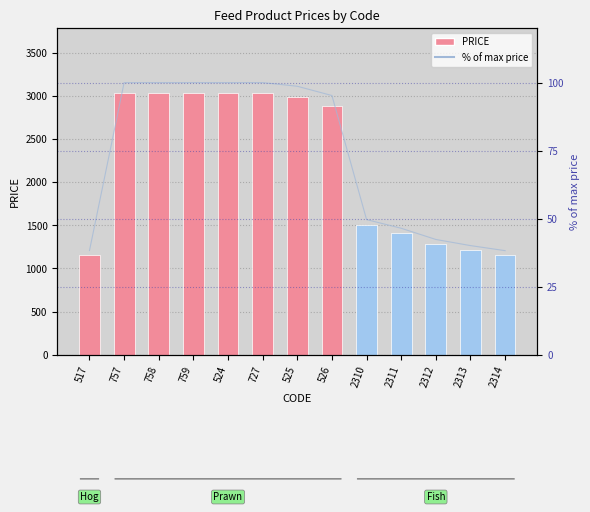

Which label corresponds to the smallest value in the chart?

2314